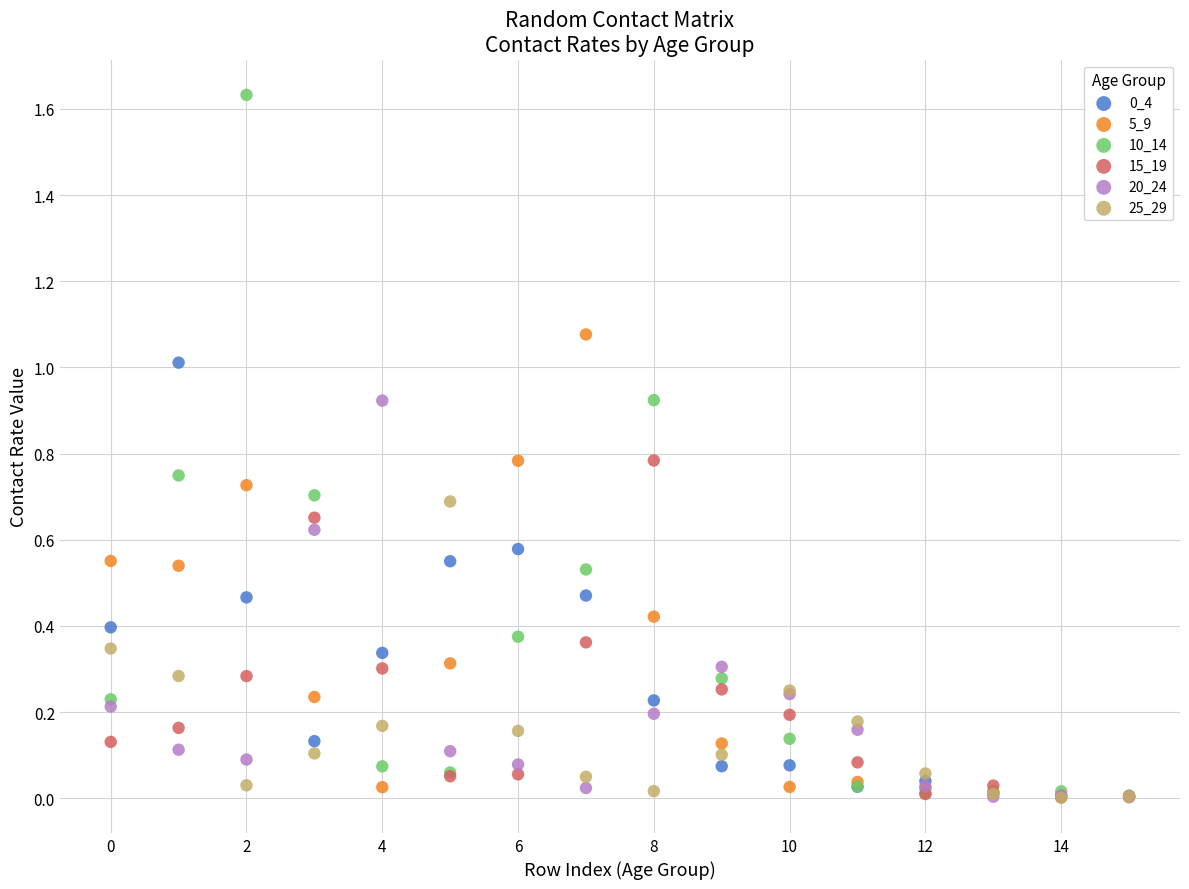

Which series reaches the maximum Y coordinate?

10_14